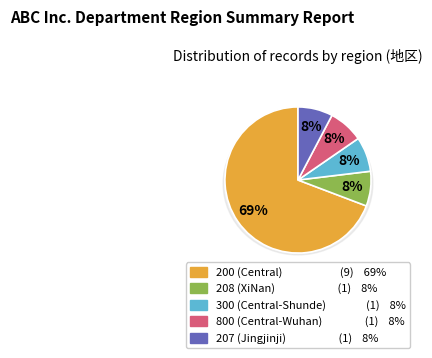

What portion of the pie excludes 207?

92.3%